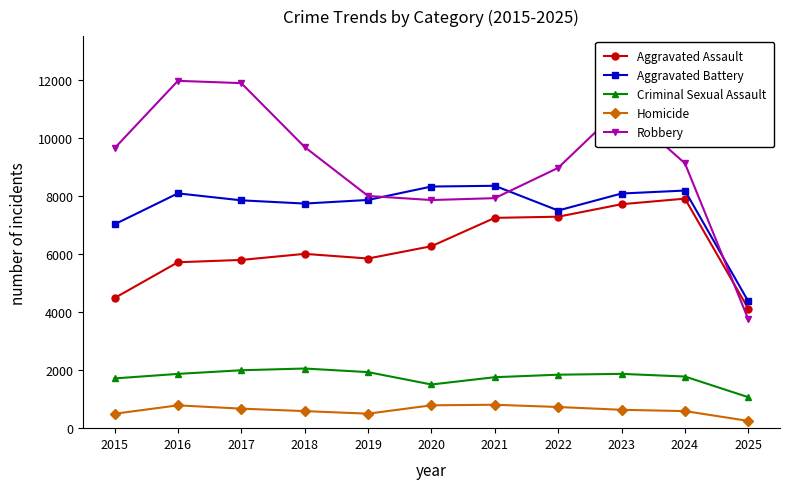

Which label corresponds to the smallest value in the chart?

2025